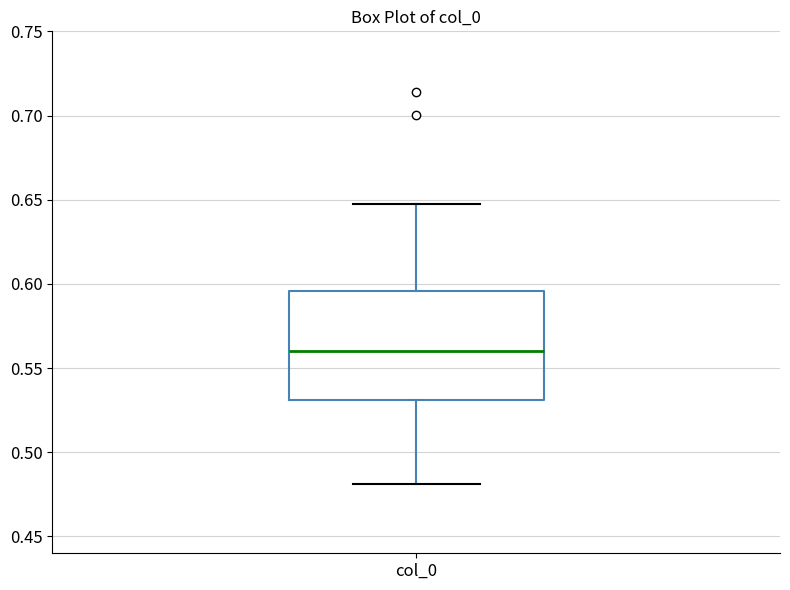

Read this box plot against the y-axis: the position of the median line, the range covered by the box, and the ends of both whiskers. The values are not printed on the chart, so give them approximately, as read against the axis.

median 0.560, box 0.530 to 0.595, whiskers 0.480 to 0.645